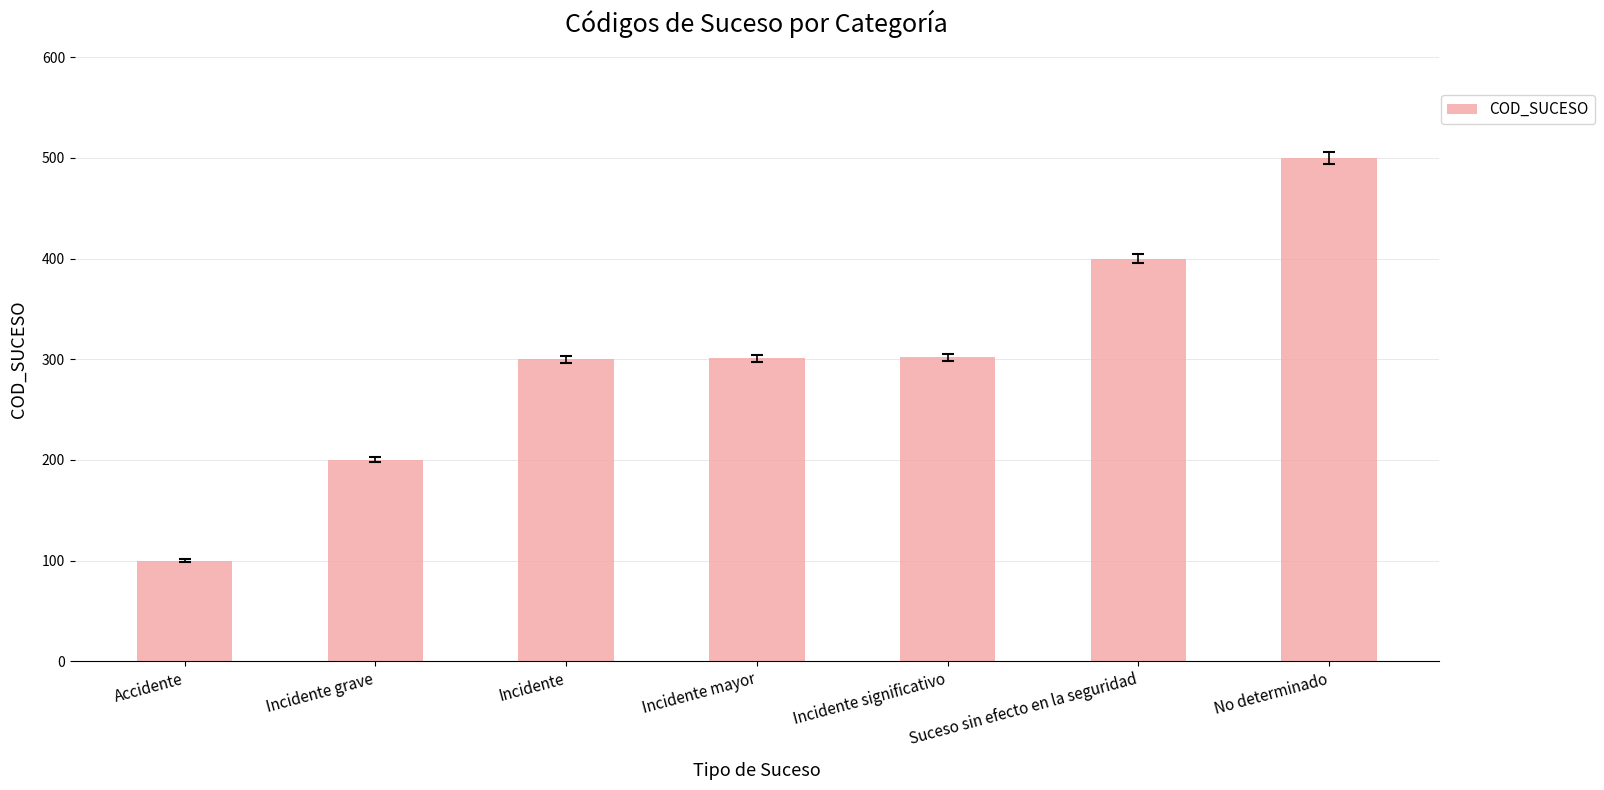

What is the sum of all values?

2103